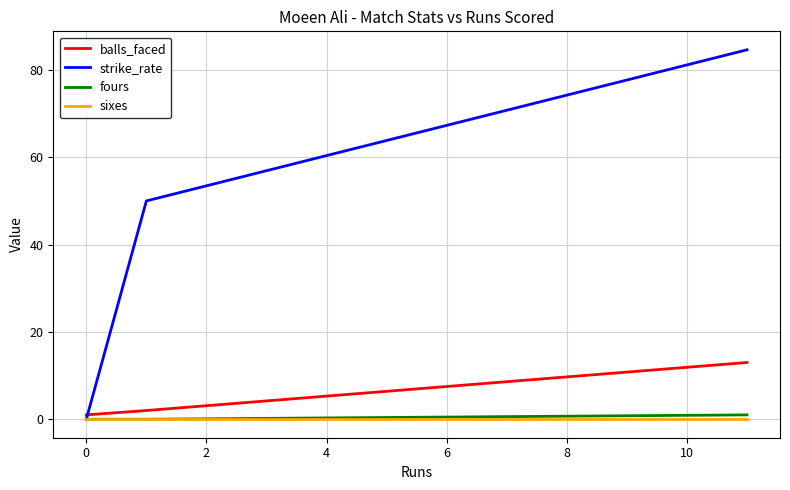

What is the highest value of the strike_rate series?

84.6